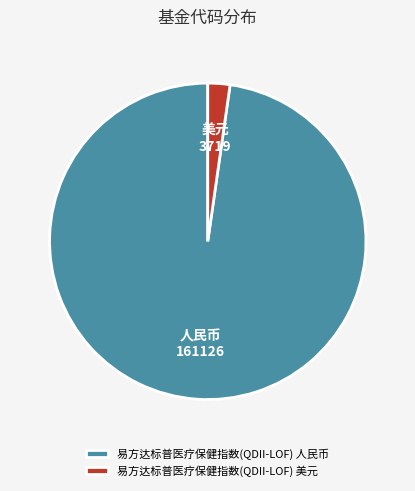

Which has a higher value, 人民币 161126 or 美元 3719?

人民币 161126